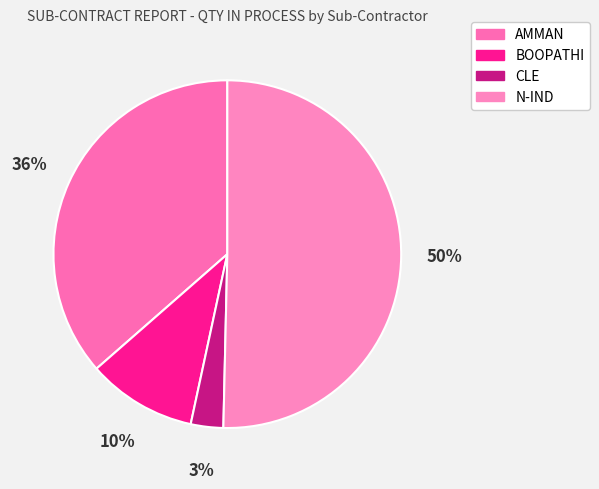

Does any single category account for the majority?

Yes